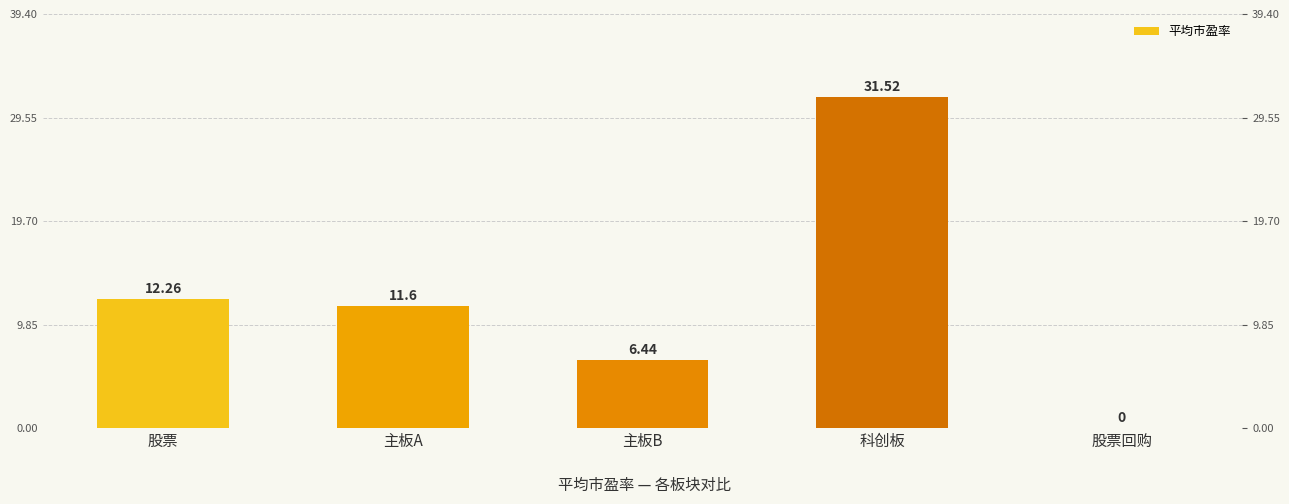

Between 主板B and 股票, which is larger?

股票